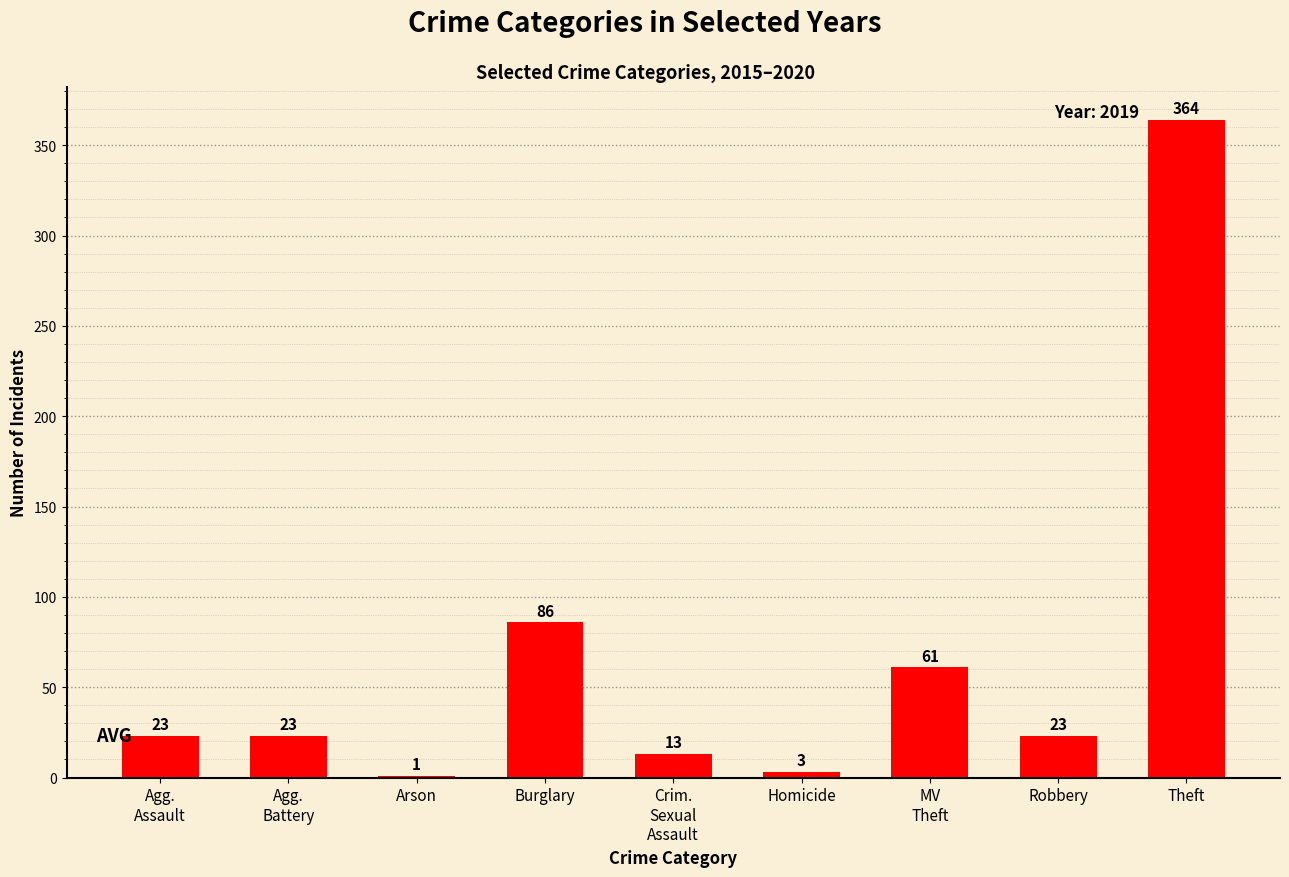

Where is the data nearest to the value 182?

Burglary